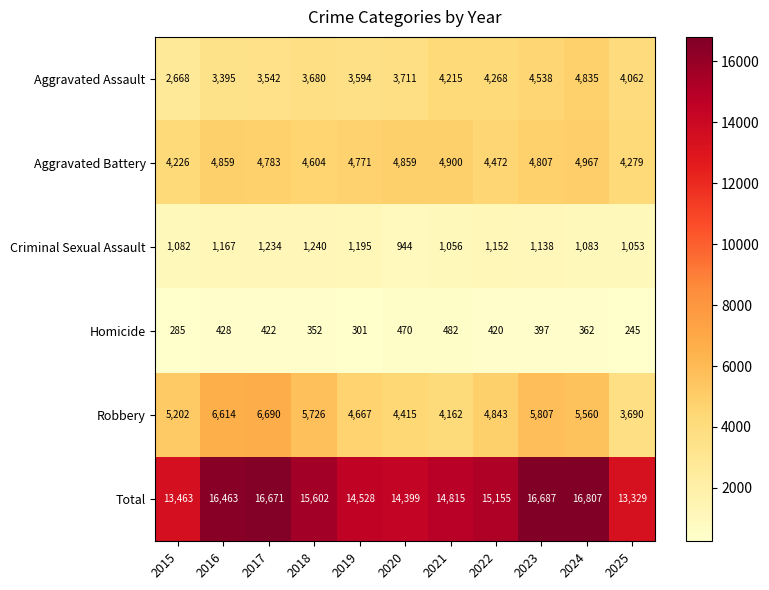

At which category is the sum across all series the highest?

2024